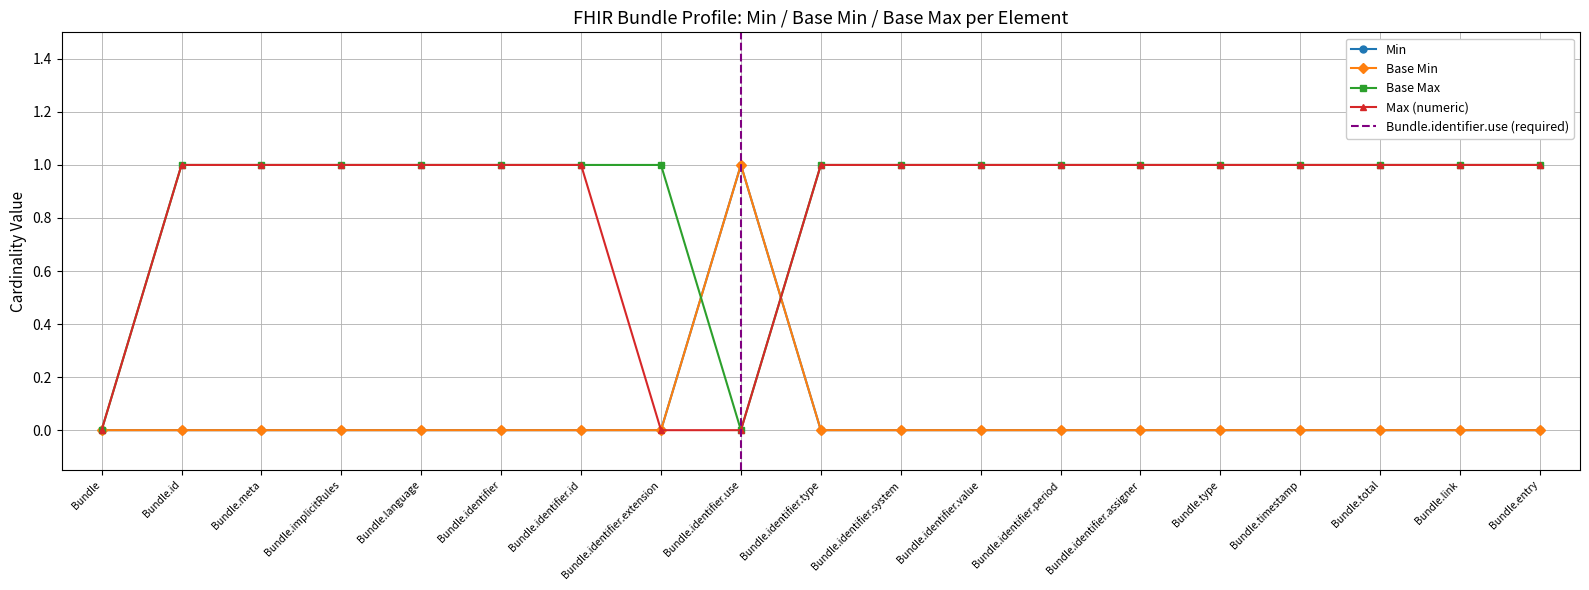

What is the difference between the maximum and second lowest values in the Base Min series?

1